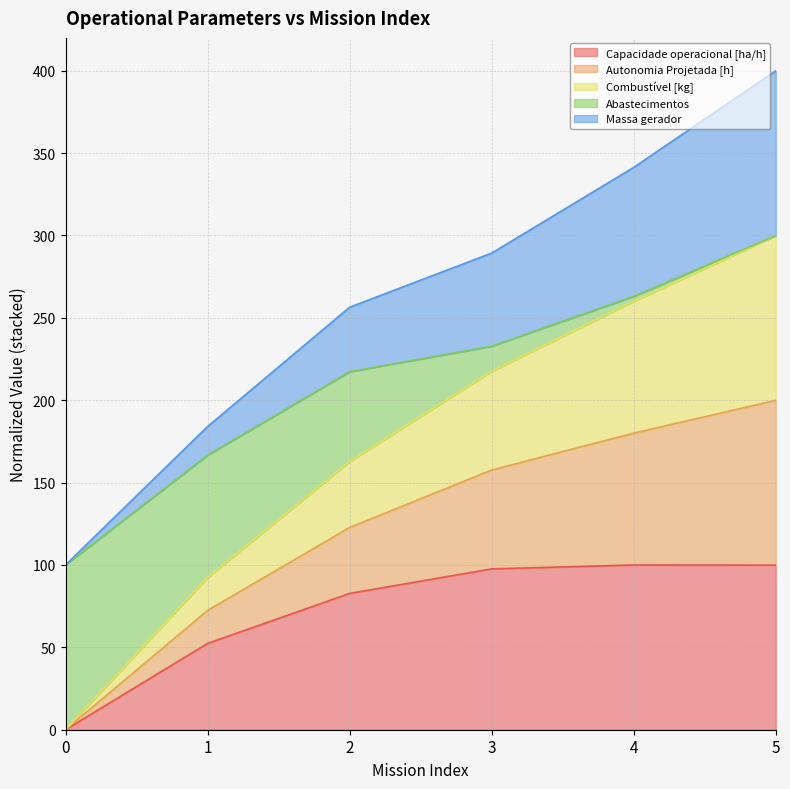

True or false: Combustível [kg] and Capacidade operacional [ha/h] intersect in this chart.

False